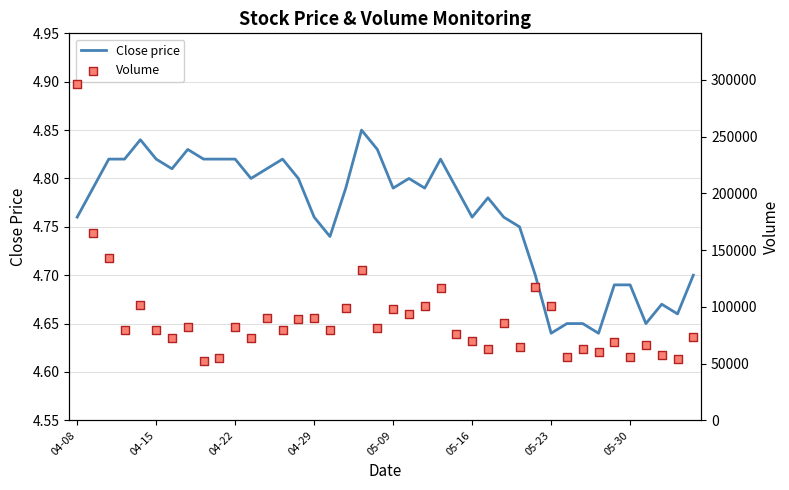

What are all the series names shown in the legend?

Close price, Volume